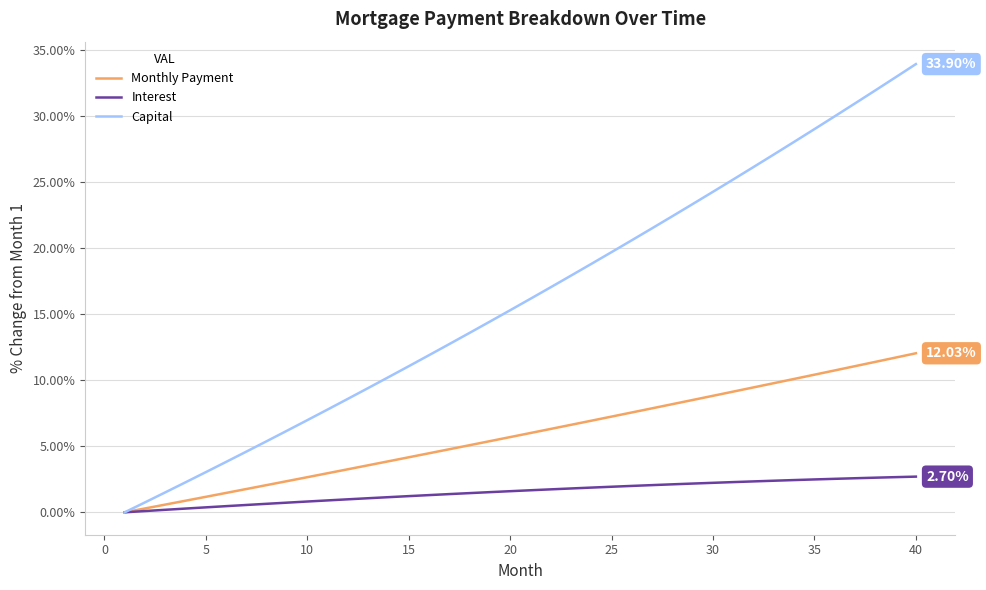

Which series has the widest spread of values?

Capital